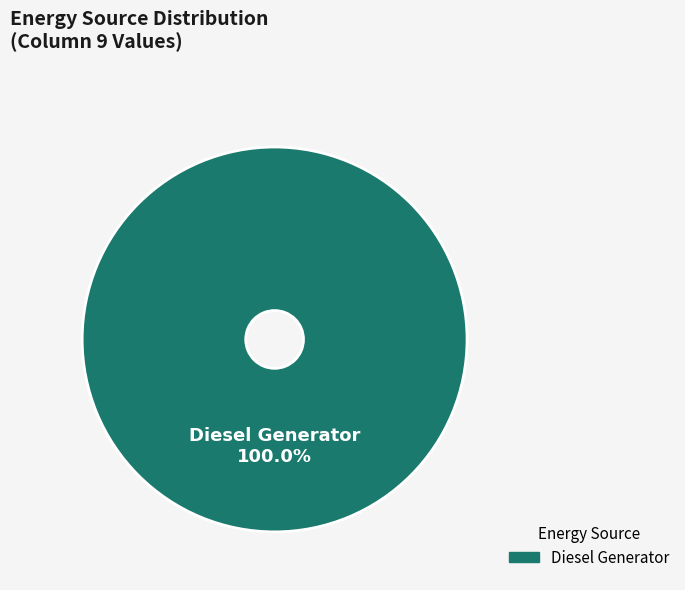

Is there a majority slice in this chart?

Yes